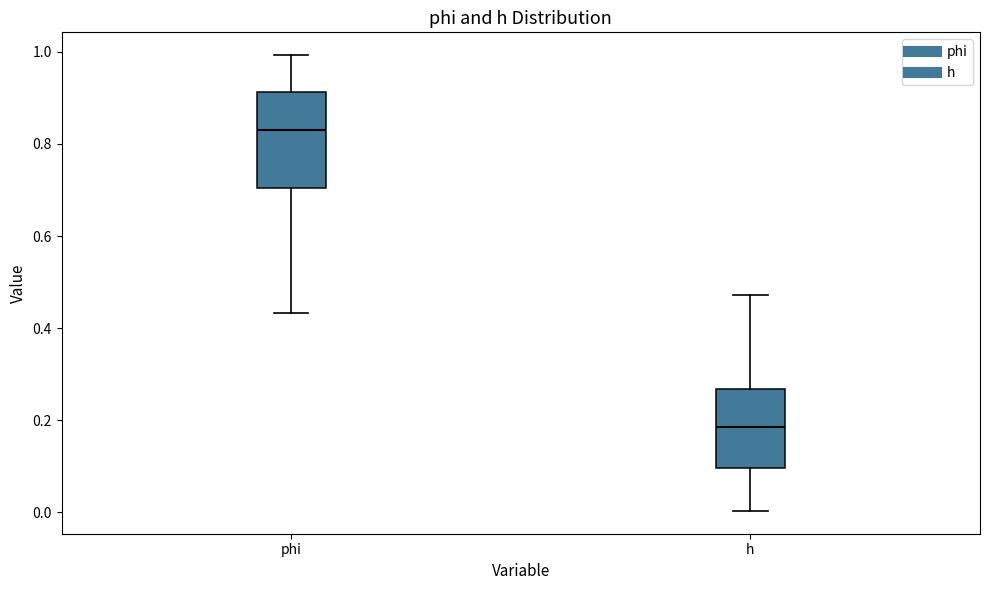

Reading left to right, transcribe this box plot: for each box, give where its median line is, the range the box spans, and where its two whiskers end, as read against the y-axis. The values are not printed on the chart, so give them approximately, as read against the axis.

phi: median 0.82, box 0.70 to 0.92, whiskers 0.44 to 1.00
h: median 0.18, box 0.10 to 0.26, whiskers 0.00 to 0.48